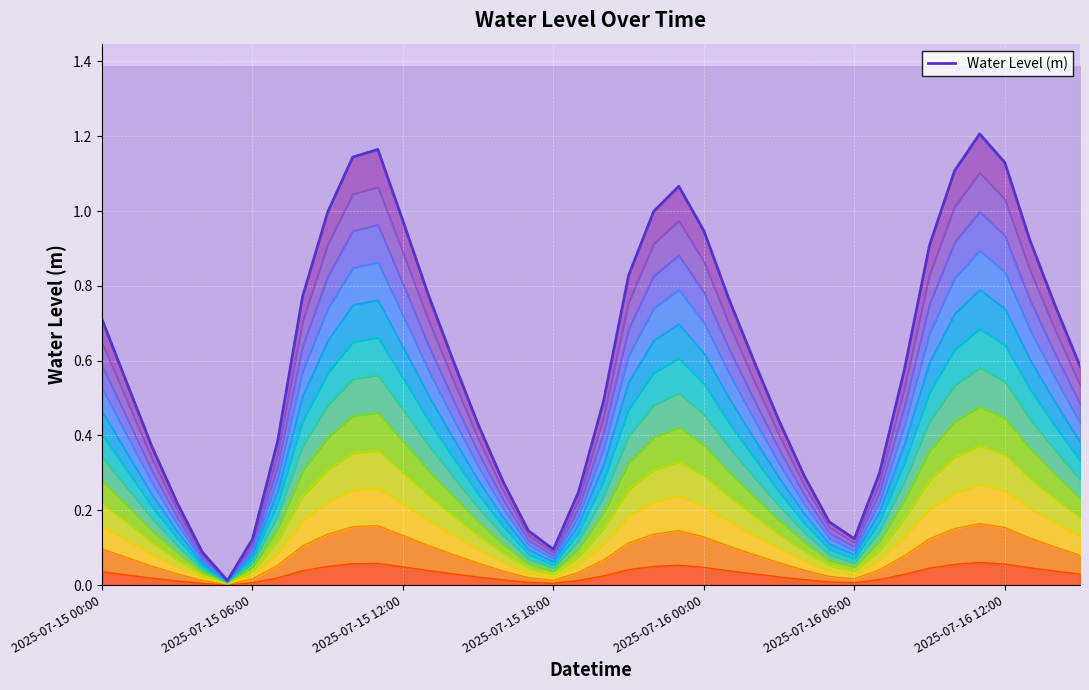

What is the difference between the second highest and minimum values?

1.2